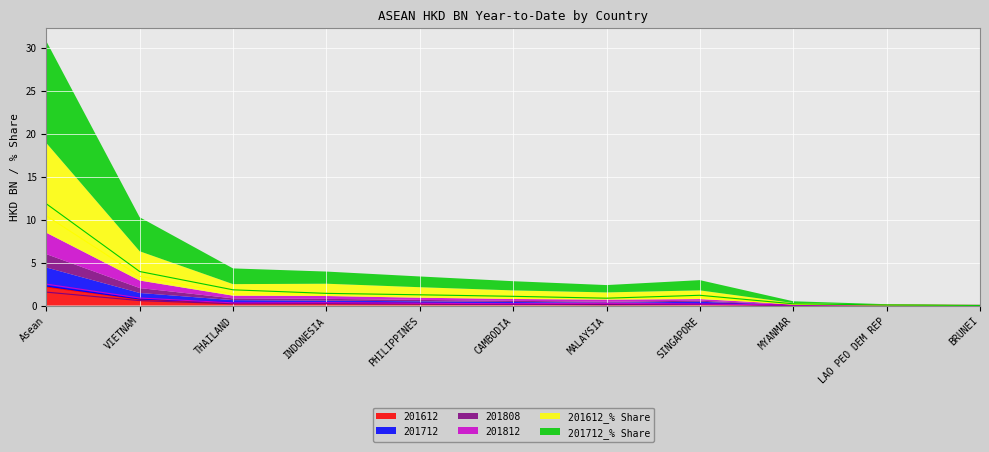

In 201712_% Share, how many points are higher than both neighbors (excluding endpoints)?

1